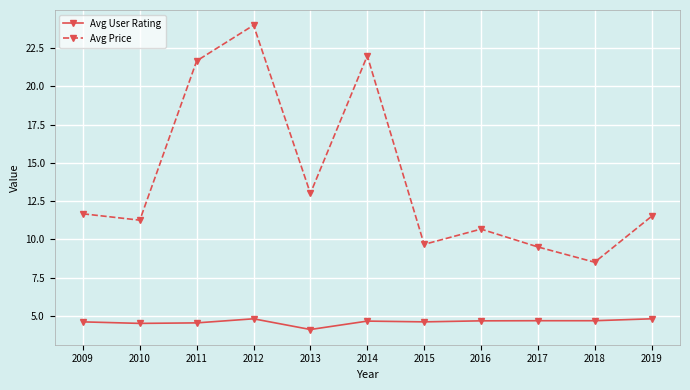

The value of Avg User Rating at 2015 is 4.6. True or false?

True